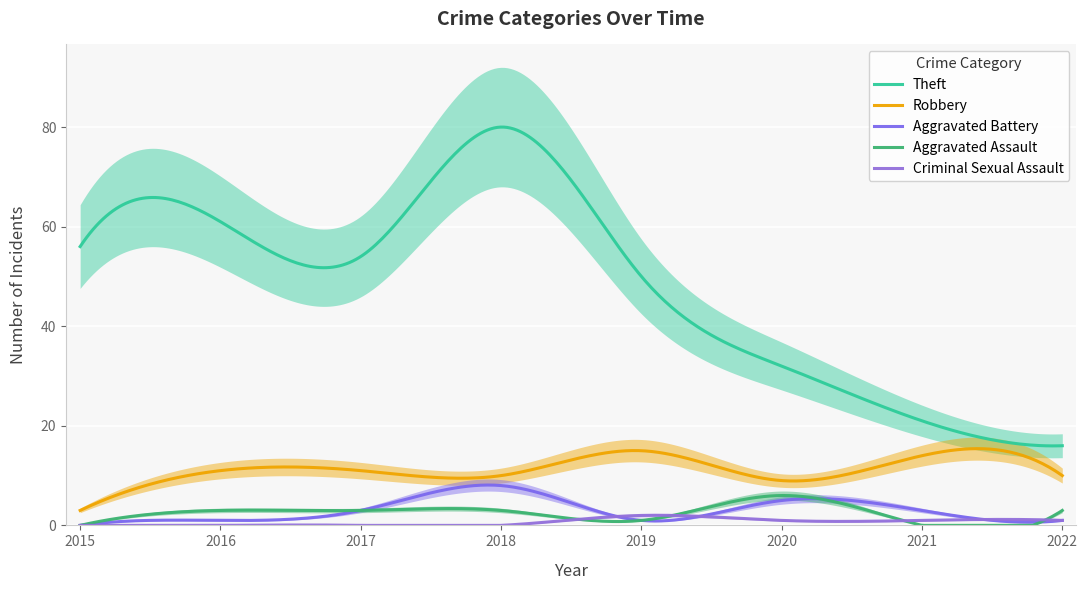

At which category does Criminal Sexual Assault reach its first local peak?

2019